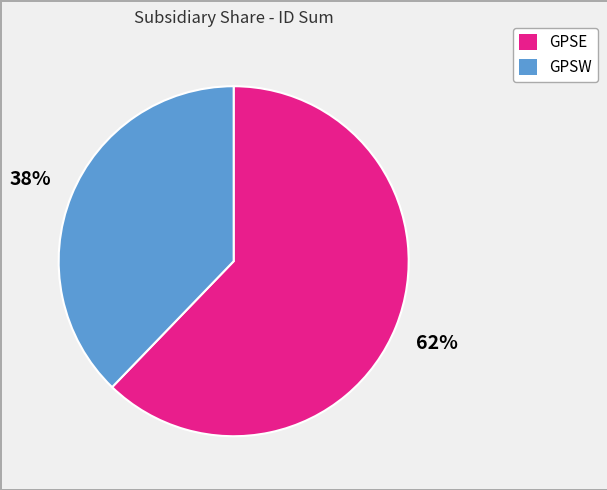

How many segments does this pie chart have?

2